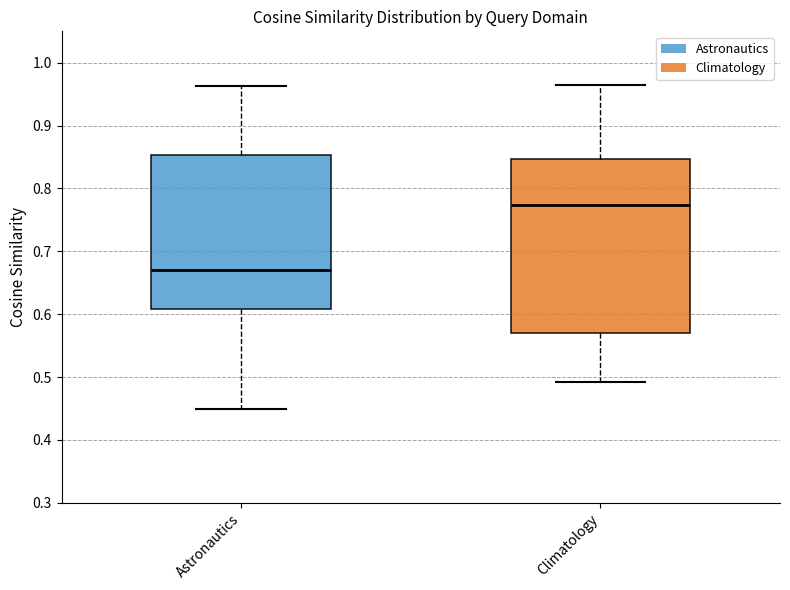

Reading left to right, transcribe this box plot: for each box, give where its median line is, the range the box spans, and where its two whiskers end, as read against the y-axis. The values are not printed on the chart, so give them approximately, as read against the axis.

Astronautics: median 0.67, box 0.61 to 0.85, whiskers 0.45 to 0.96
Climatology: median 0.77, box 0.57 to 0.85, whiskers 0.49 to 0.96